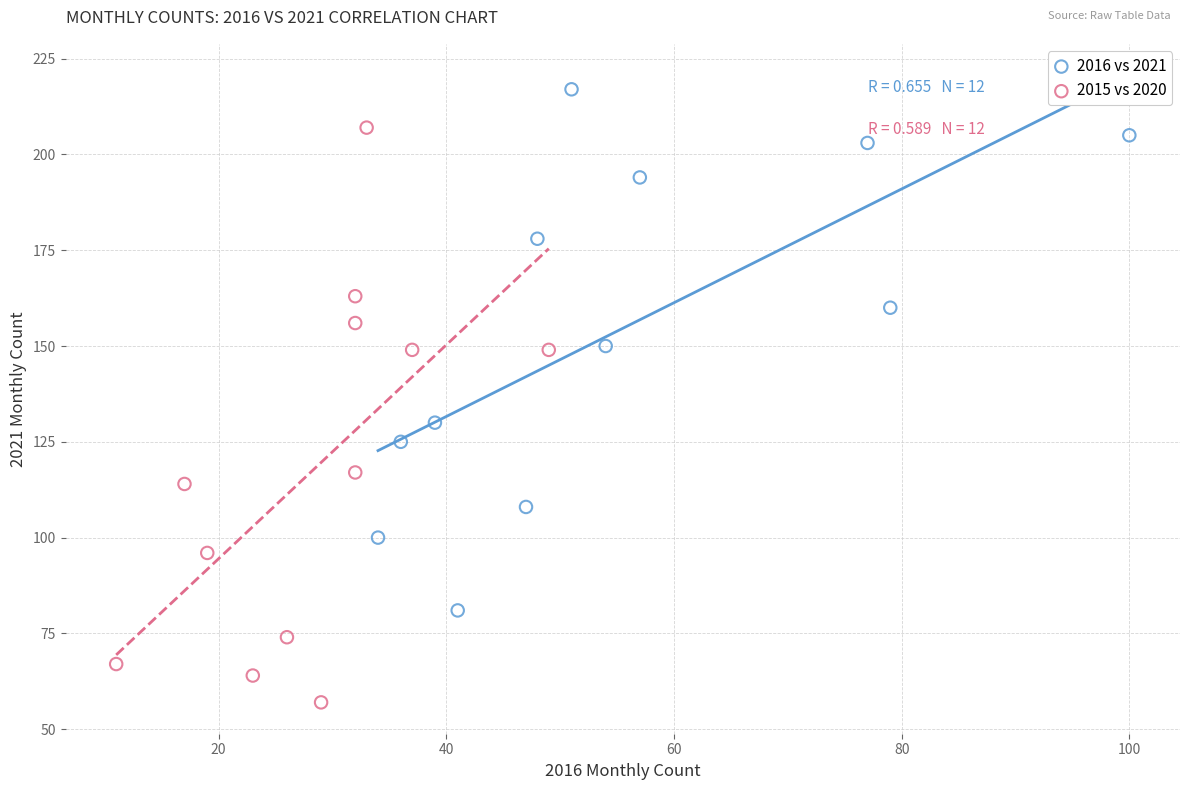

Which series contains the lowest Y value?

2015 vs 2020